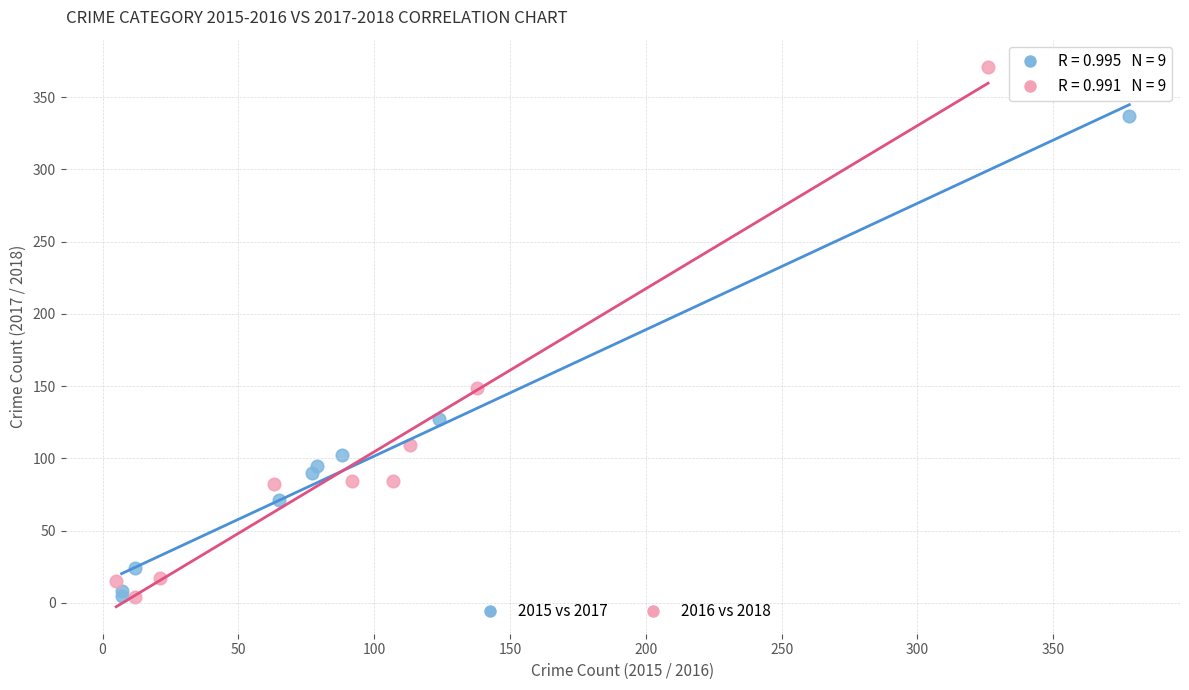

What are all the series names shown in the legend?

2015 vs 2017, 2016 vs 2018